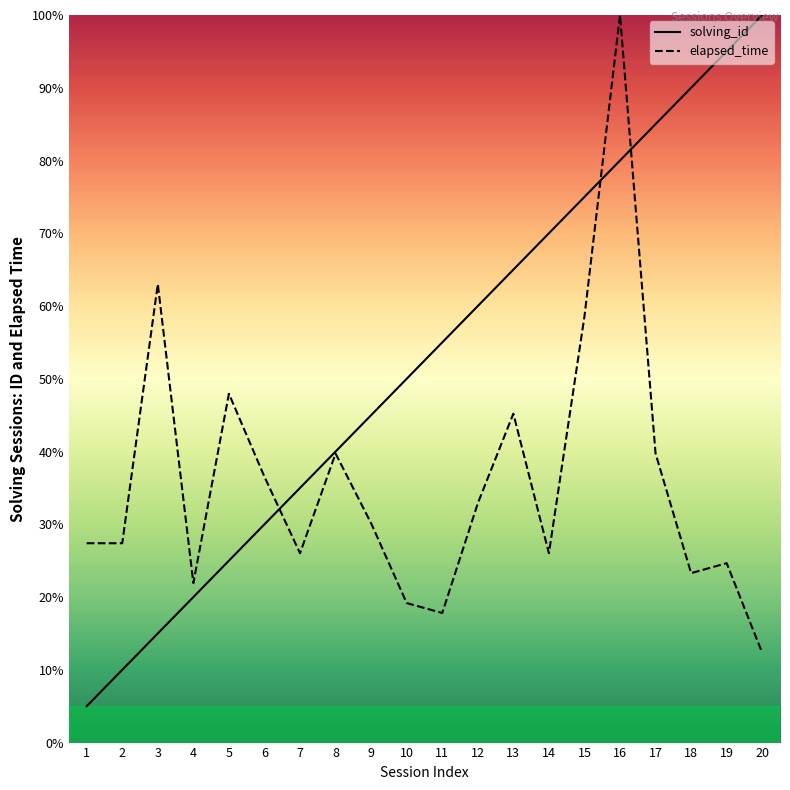

Read the solving_id value at 19.

95.0